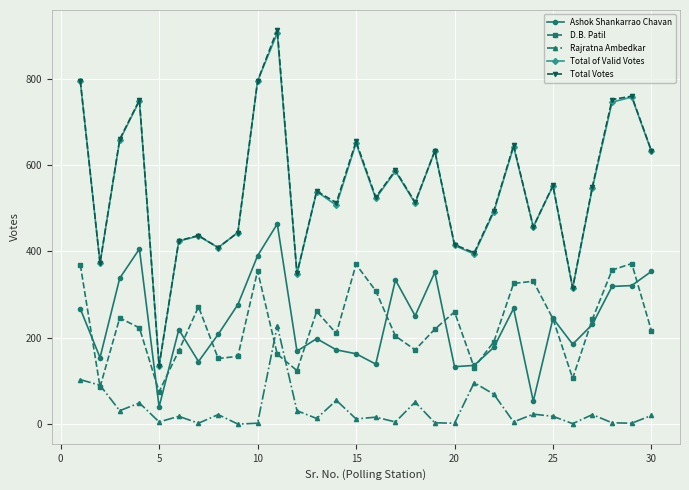

True or false: Rajratna Ambedkar and Total of Valid Votes intersect in this chart.

False